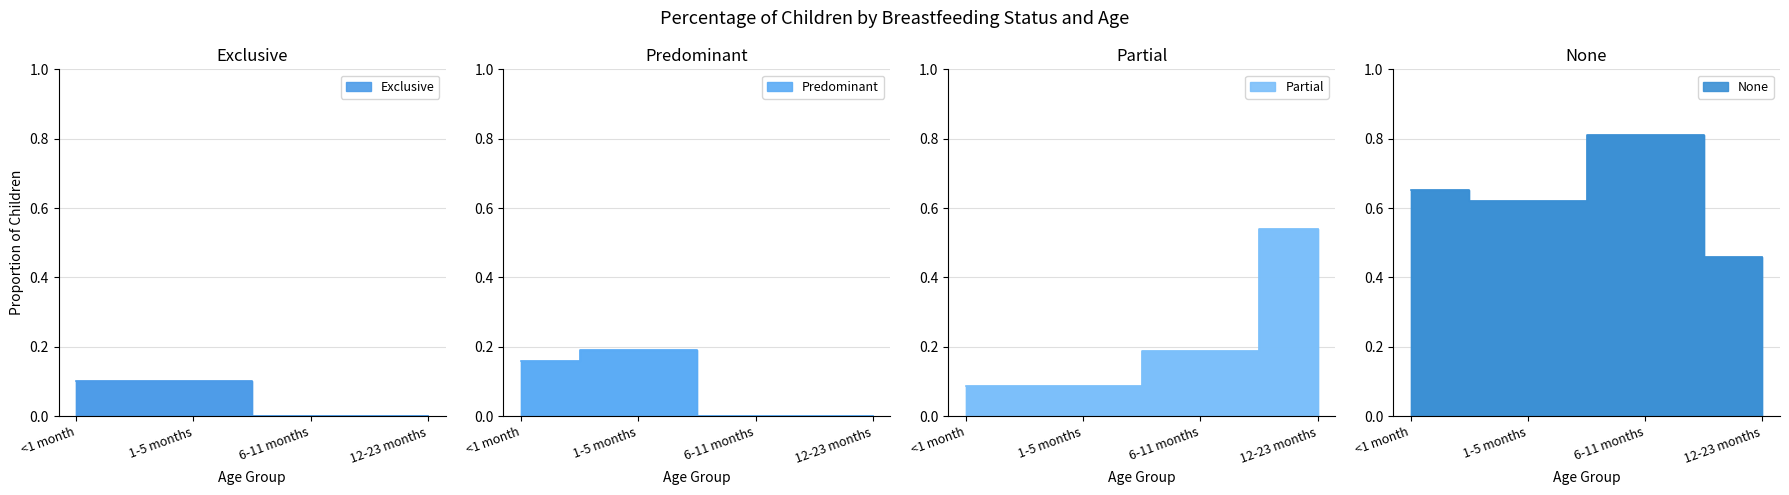

What are all the series names shown in the legend?

Exclusive, Predominant, Partial, None